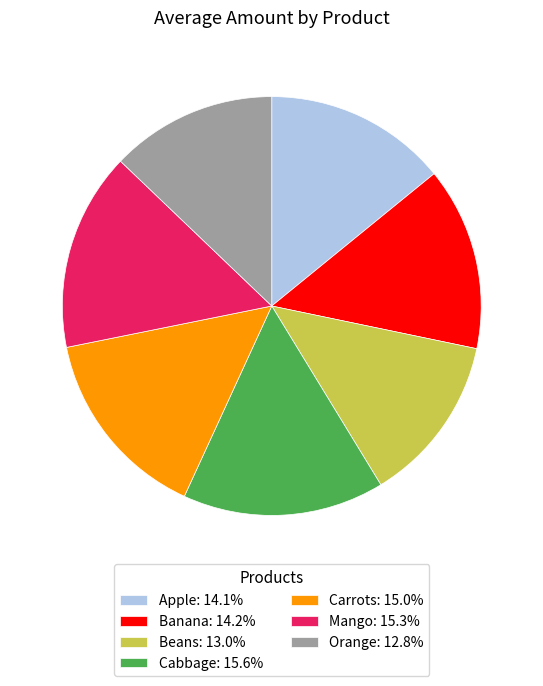

What is the ratio of the value at Mango: 15.3% to the value at Banana: 14.2%?

1.1